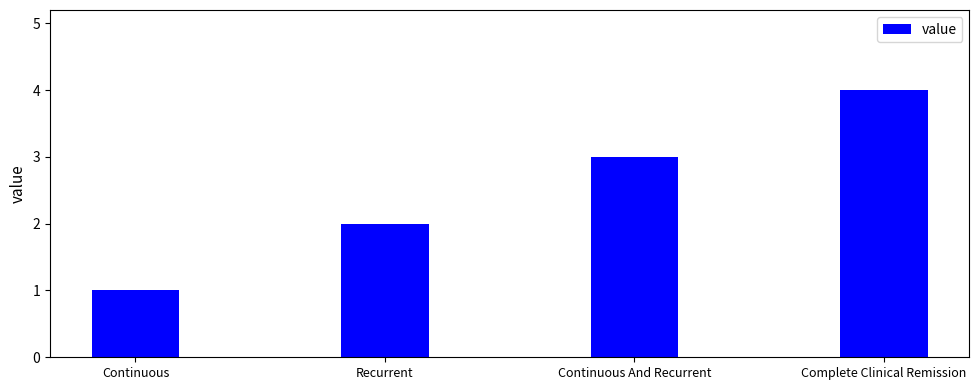

What is the difference between the second highest and second lowest values?

1